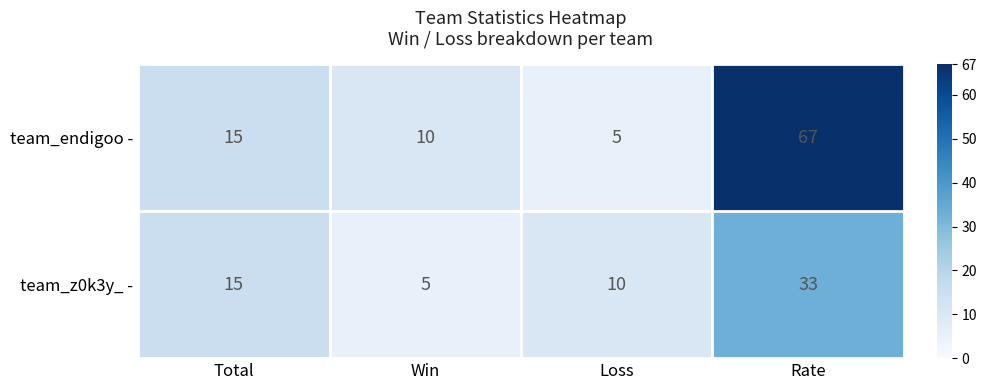

Read the team_z0k3y_ - value at Win.

5